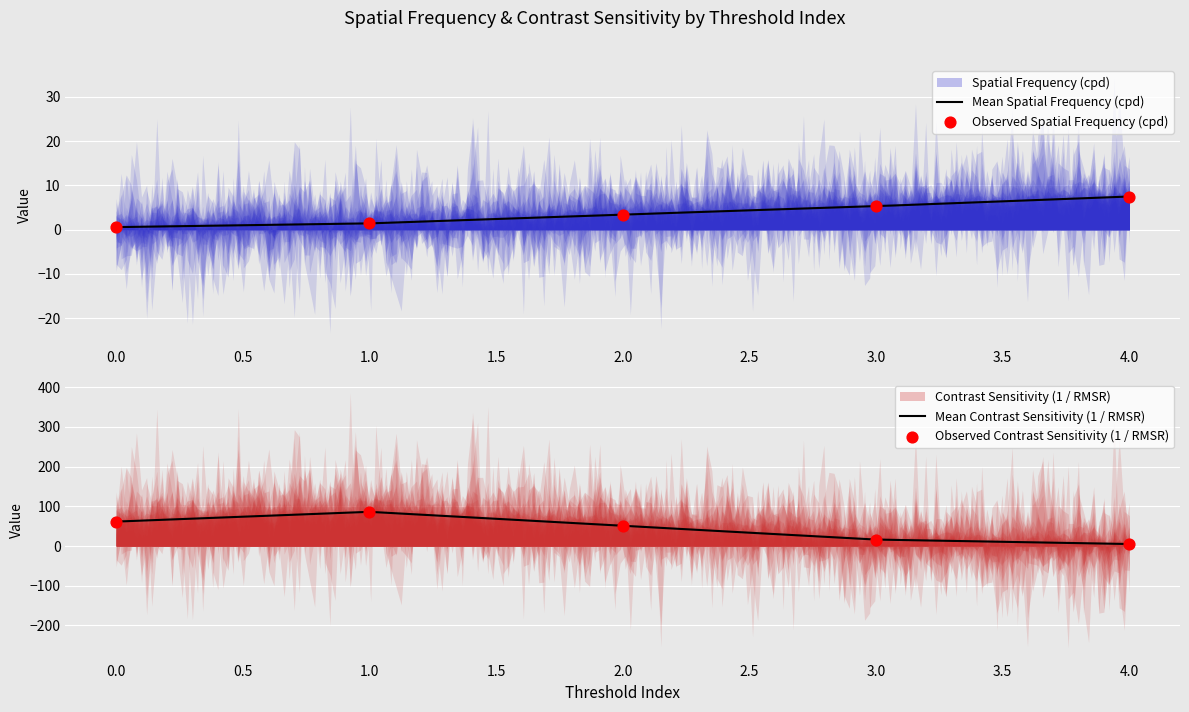

At how many categories does at least one series exceed 63?

1